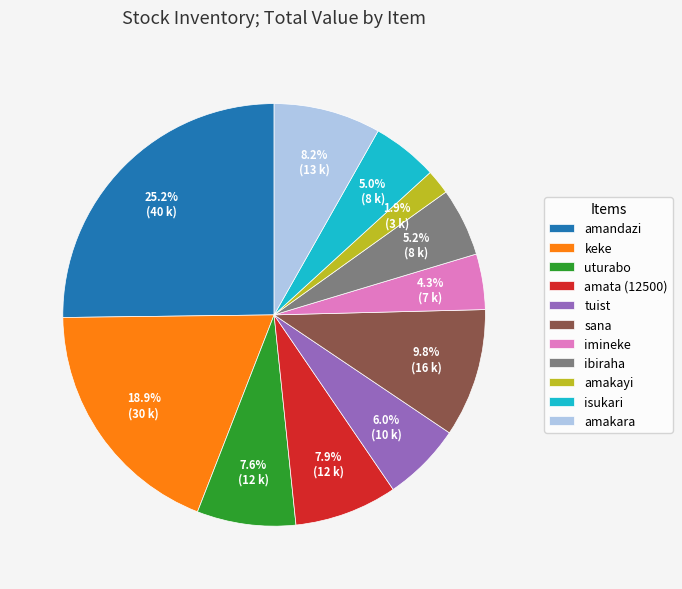

Which slice is the largest?

amandazi